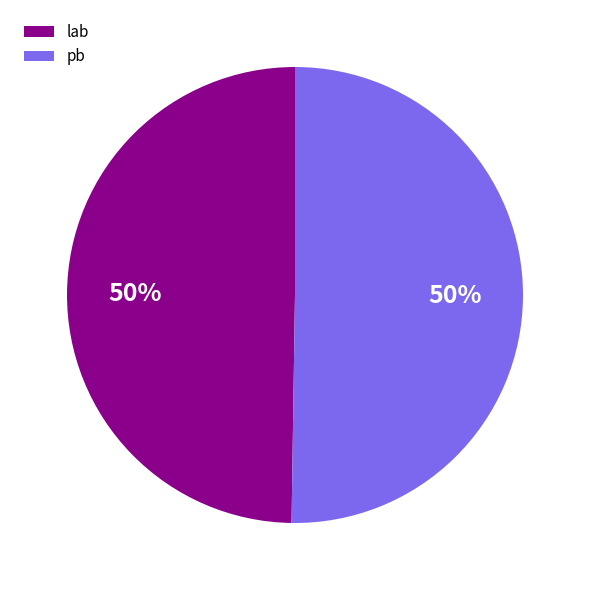

What percentage is the lab slice, to the nearest percent?

50%